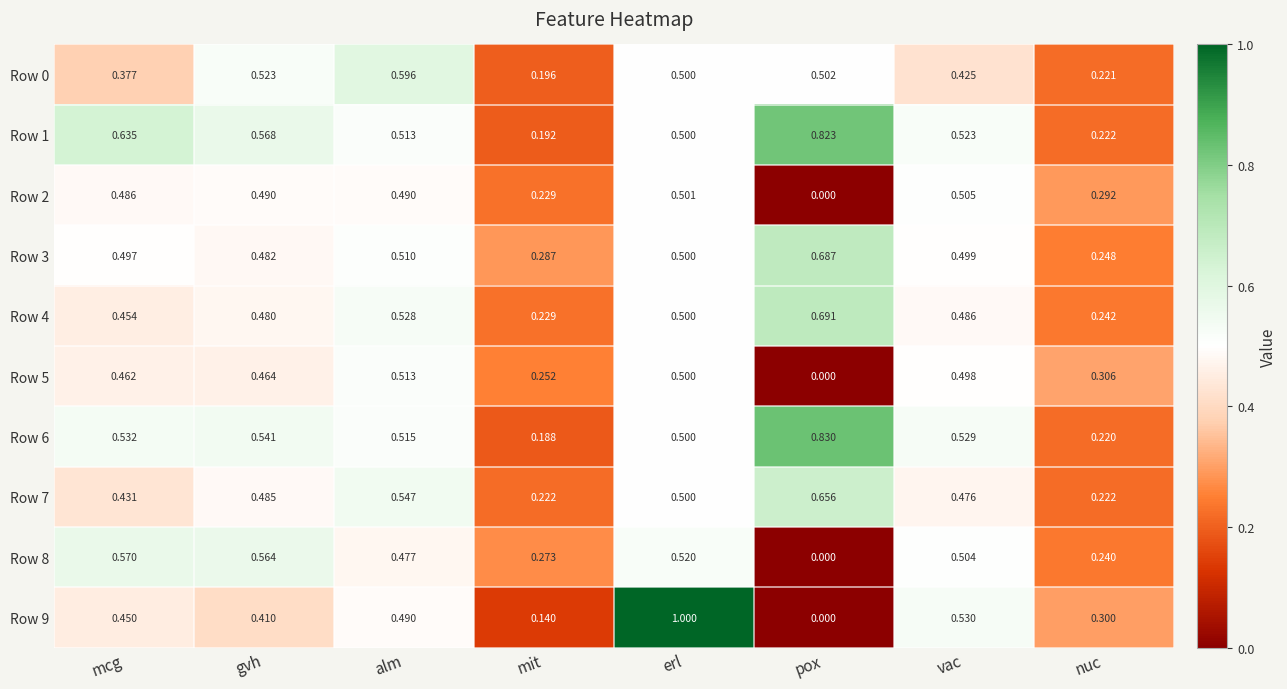

Rank the categories by Row 8 value from highest to lowest.

mcg, gvh, erl, vac, alm, mit, nuc, pox